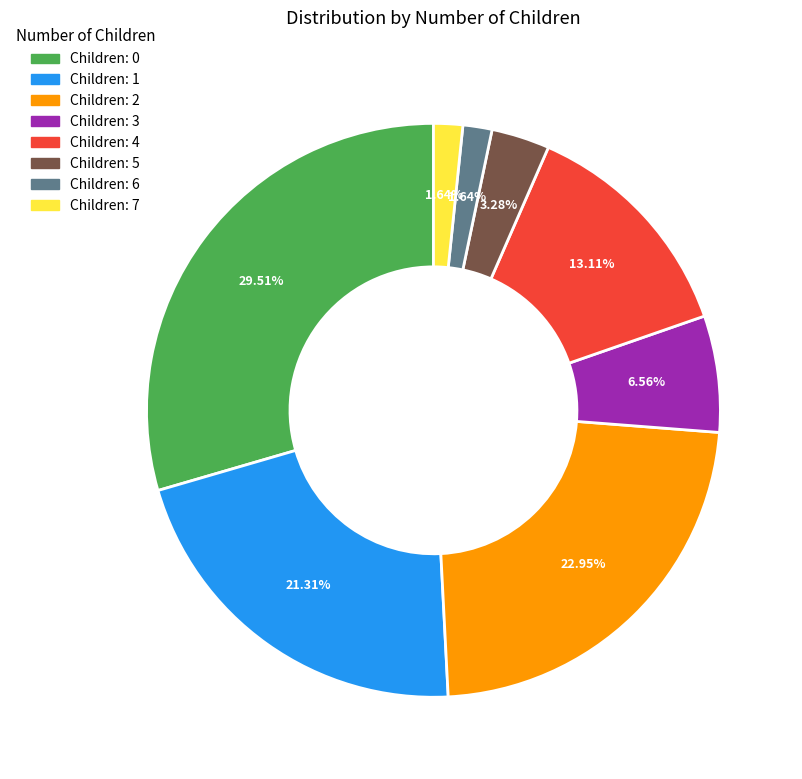

Does any single category account for the majority?

No